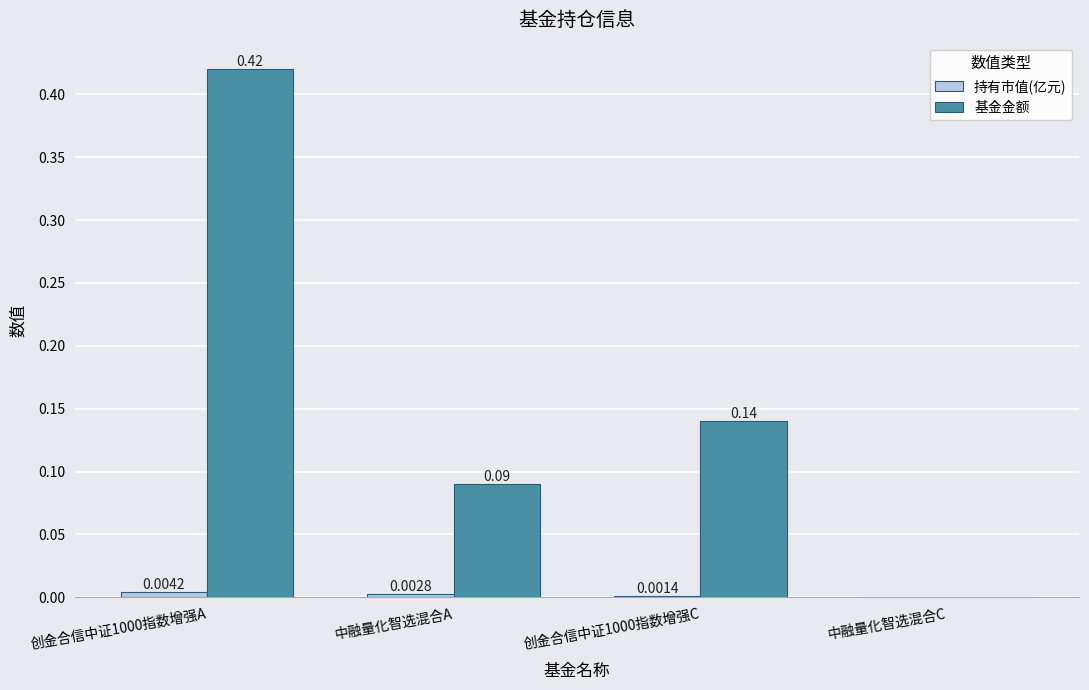

What is the sum of all 基金金额 values?

0.7